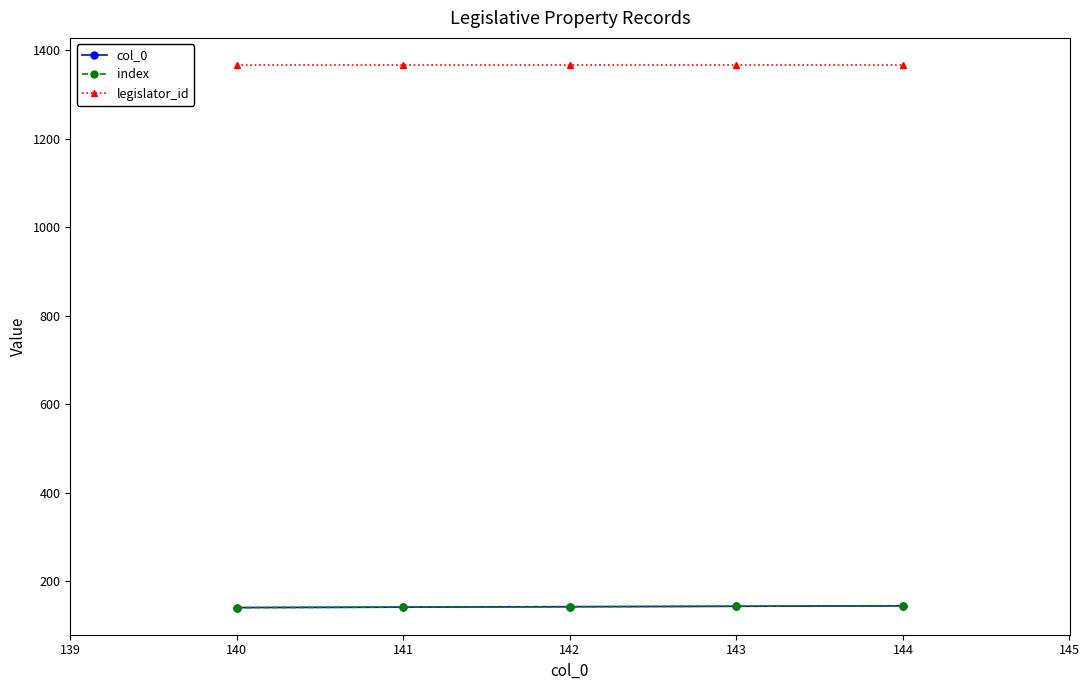

Does the chart display data point markers on the line(s)?

Yes